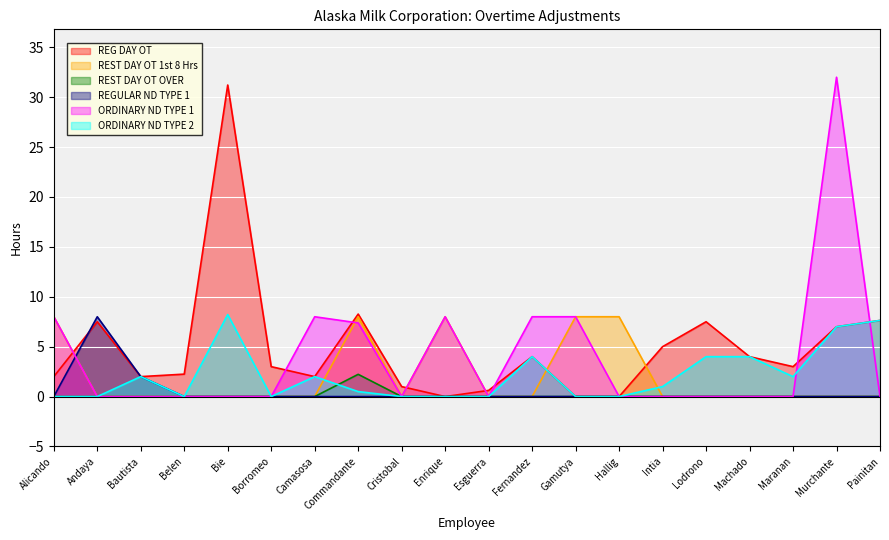

Reading left to right, extract all data points from this chart.

REG DAY OT: 2.0	7.5	2.0	2.2	31.2	3.0	2.0	8.3	1.0	0.0	0.6	4.0	0.0	0.0	5.0	7.5	4.0	3.0	7.0	7.6
REST DAY OT 1st 8 Hrs: 8.0	0.0	0.0	0.0	0.0	0.0	0.0	8.0	0.0	8.0	0.0	0.0	8.0	8.0	0.0	0.0	0.0	0.0	0.0	0.0
REST DAY OT OVER: 0.0	0.0	0.0	0.0	0.0	0.0	0.0	2.2	0.0	0.0	0.0	0.0	0.0	0.0	0.0	0.0	0.0	0.0	0.0	0.0
REGULAR ND TYPE 1: 0.0	8.0	2.0	0.0	0.0	0.0	0.0	0.0	0.0	0.0	0.0	0.0	0.0	0.0	0.0	0.0	0.0	0.0	0.0	0.0
ORDINARY ND TYPE 1: 8.0	0.0	0.0	0.0	0.0	0.0	8.0	7.4	0.0	8.0	0.0	8.0	8.0	0.0	0.0	0.0	0.0	0.0	32.0	0.0
ORDINARY ND TYPE 2: 0.0	0.0	2.0	0.0	8.2	0.0	2.0	0.5	0.0	0.0	0.0	4.0	0.0	0.0	1.0	4.0	4.0	2.0	7.0	7.6